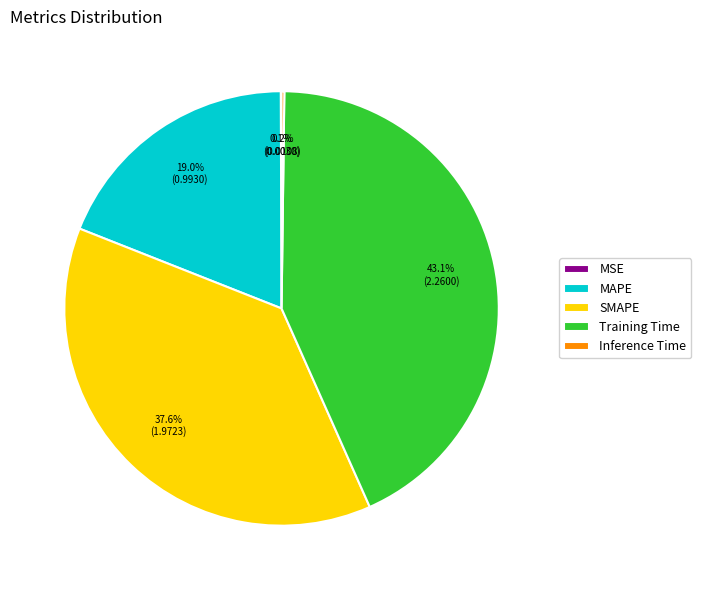

To the nearest percent, what portion does SMAPE represent?

38%